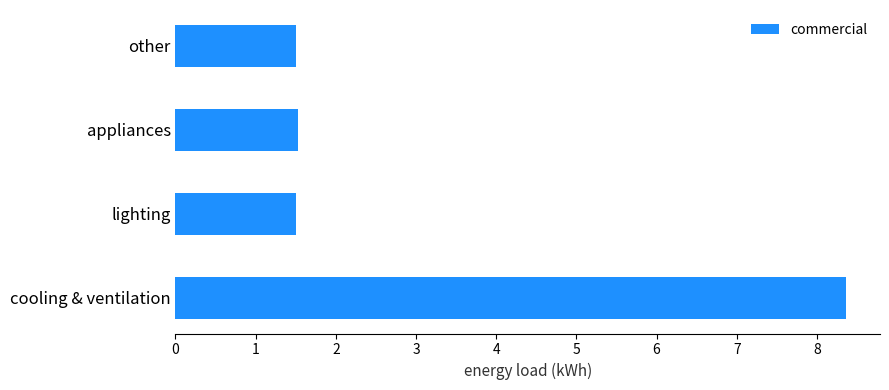

Reading top to bottom, what are all the values shown in this chart?

other=1.5	appliances=1.5	lighting=1.5	cooling & ventilation=8.4